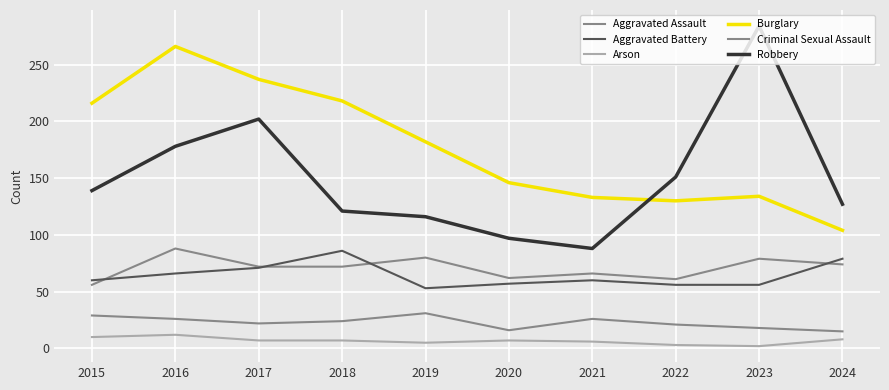

True or false: Aggravated Battery and Arson cross at least once.

False